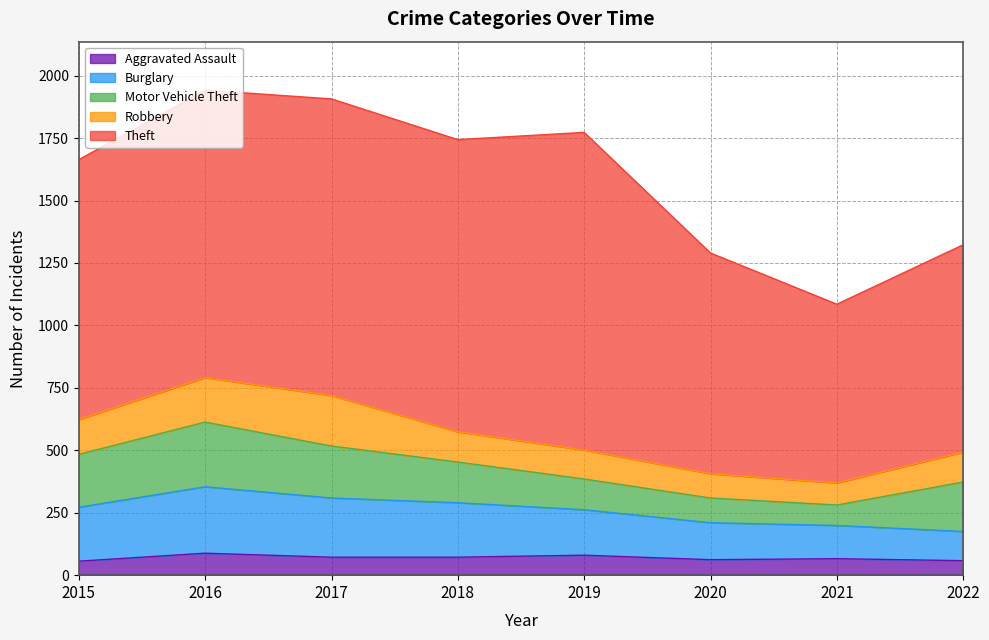

What is the spread (max minus min) of values at 2022?

772